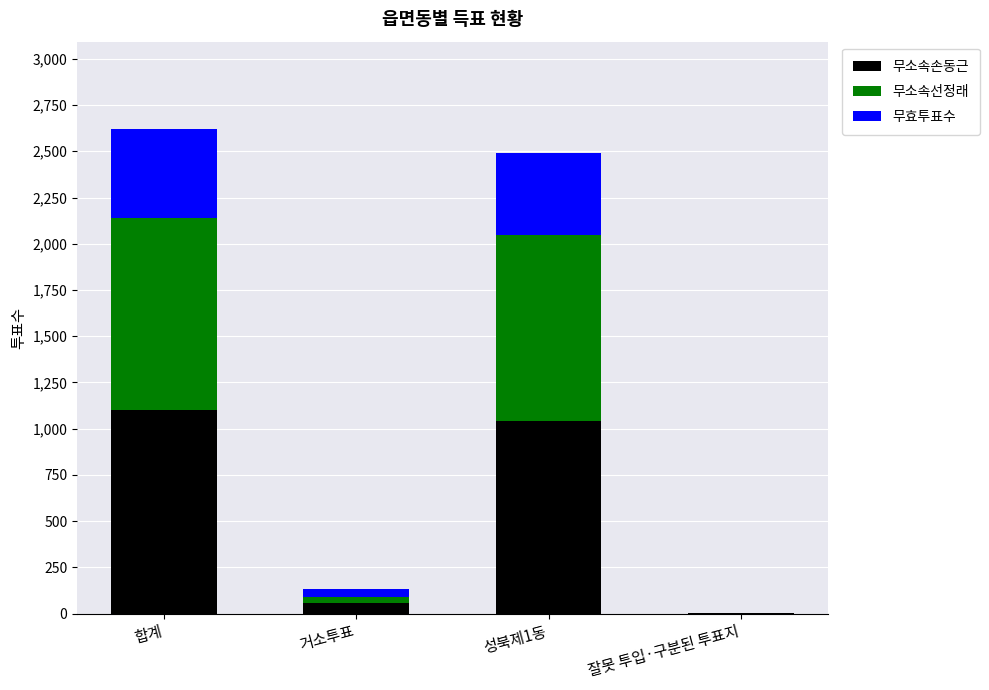

True or false: 무소속손동근 has a value of 1099 at 합계.

True